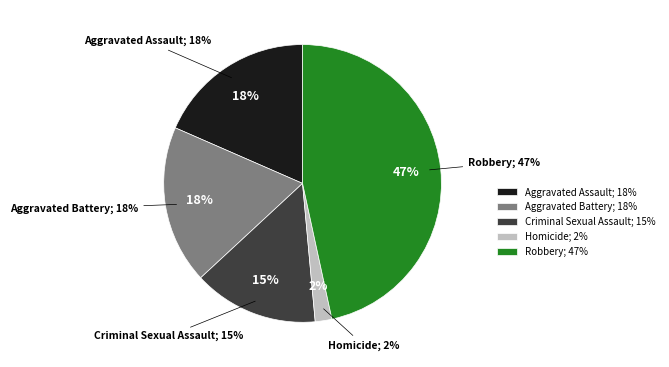

Which slice is the largest?

Robbery